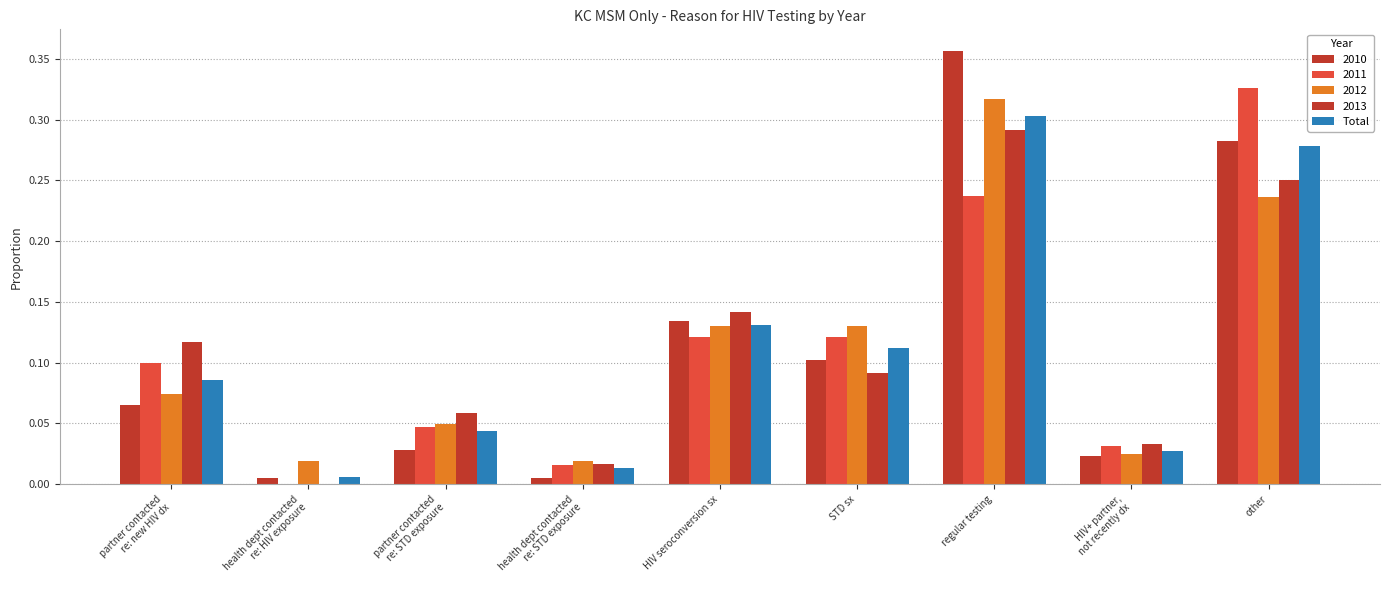

How many categories are shown in the chart?

9